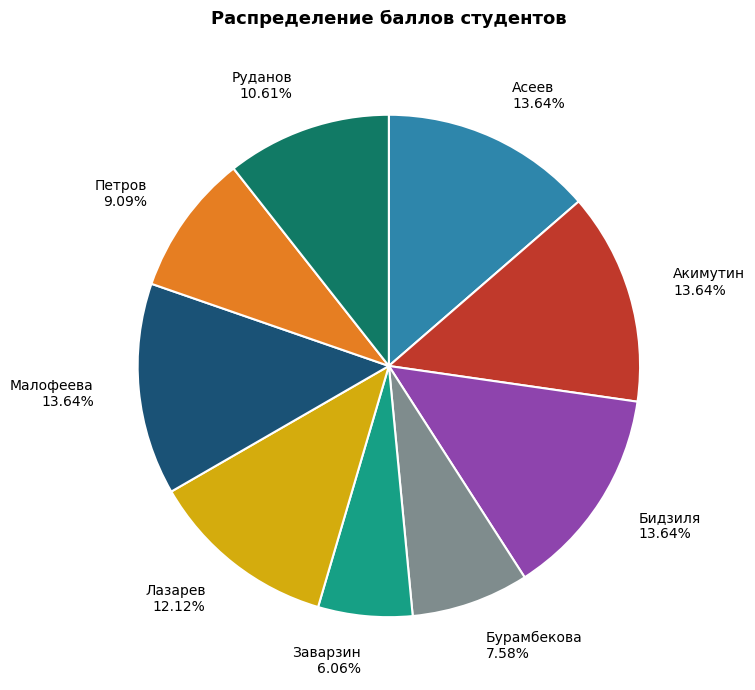

To the nearest percent, what is the difference between the Петров and Заварзин slice percentages?

3%